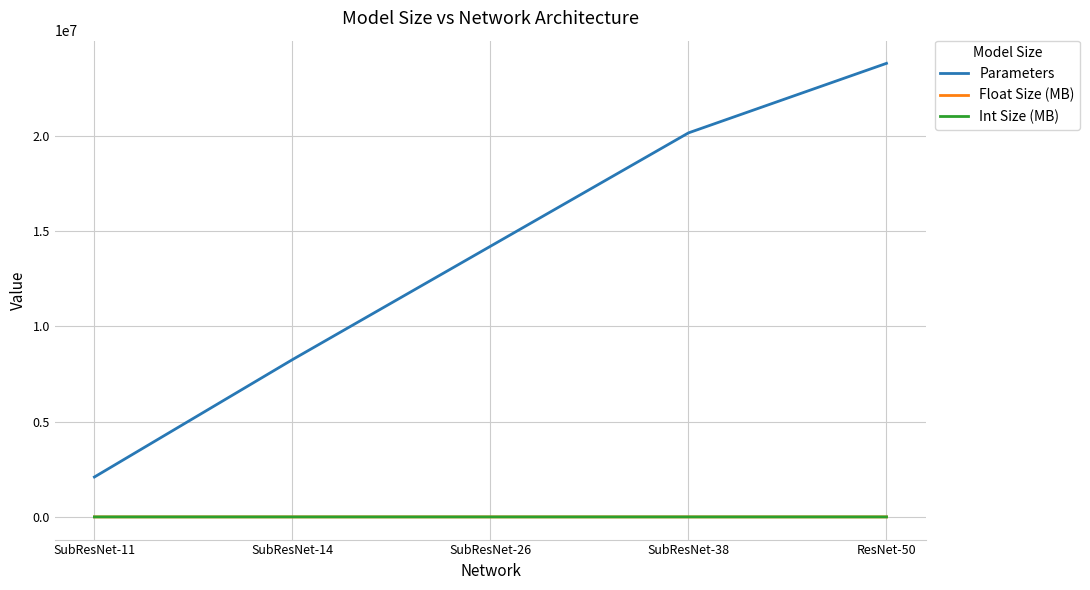

What is the sum of the Float Size (MB) values at ResNet-50 and SubResNet-14?

123.0